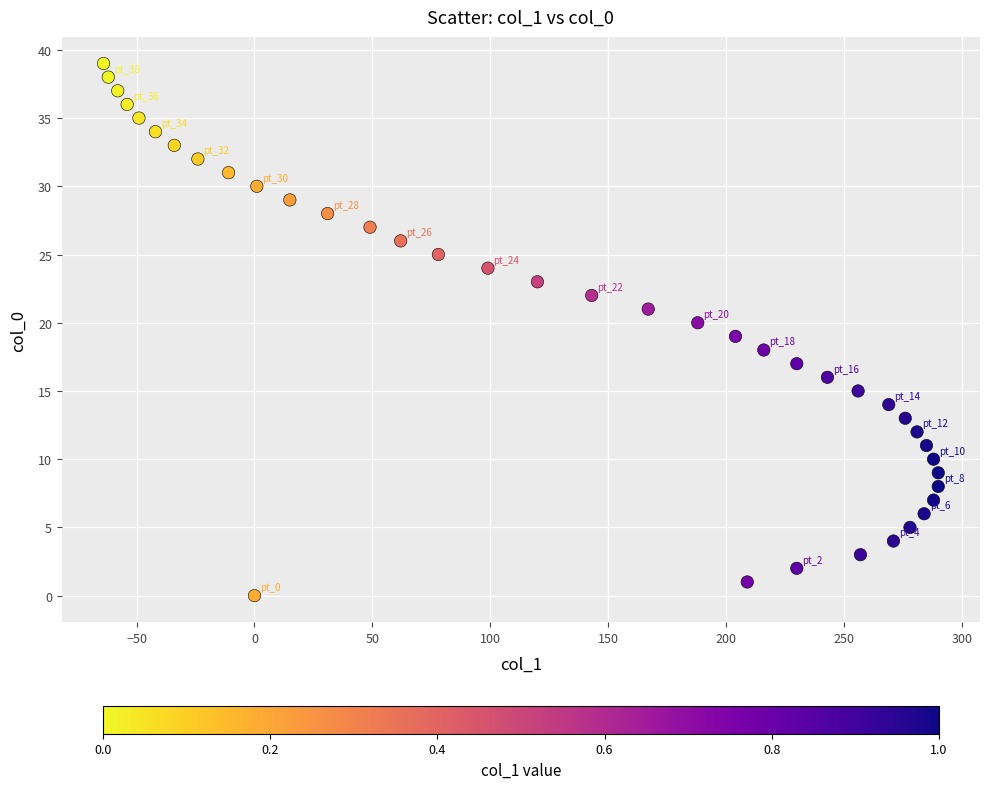

What is the range of Y values (max minus min)?

39